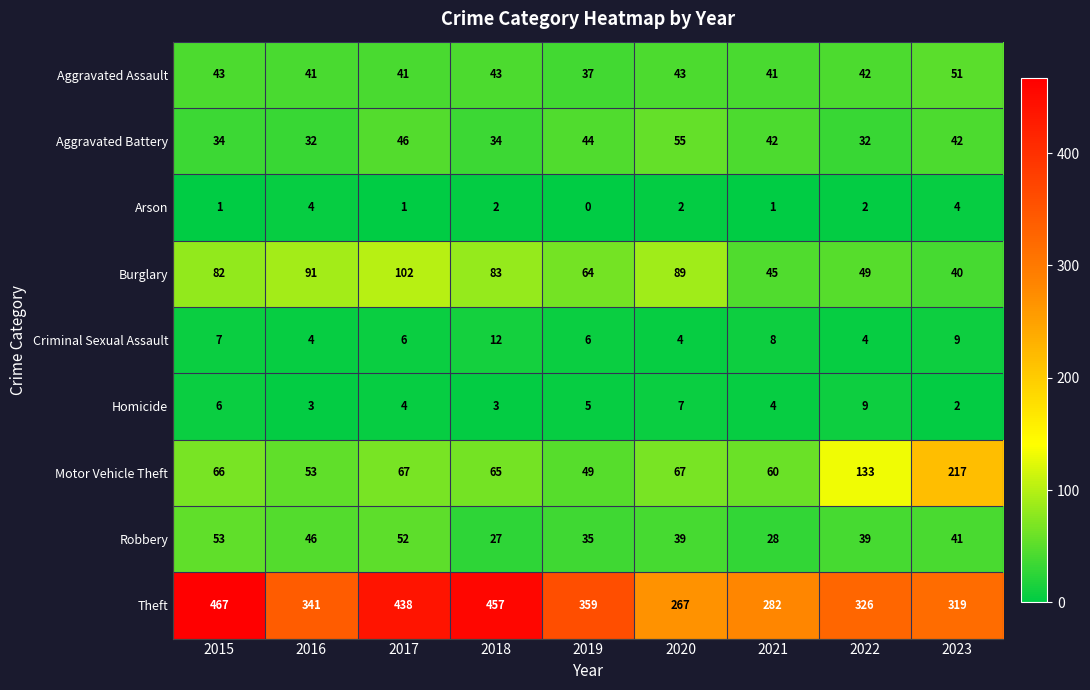

The value of Aggravated Assault at 2016 is 41. True or false?

True